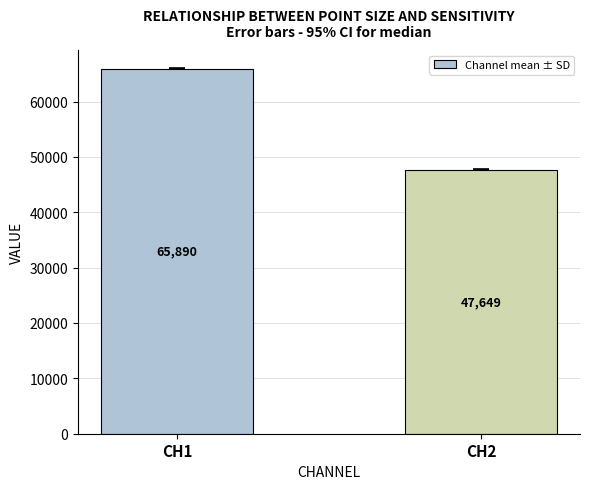

What is the average value?

56769.5